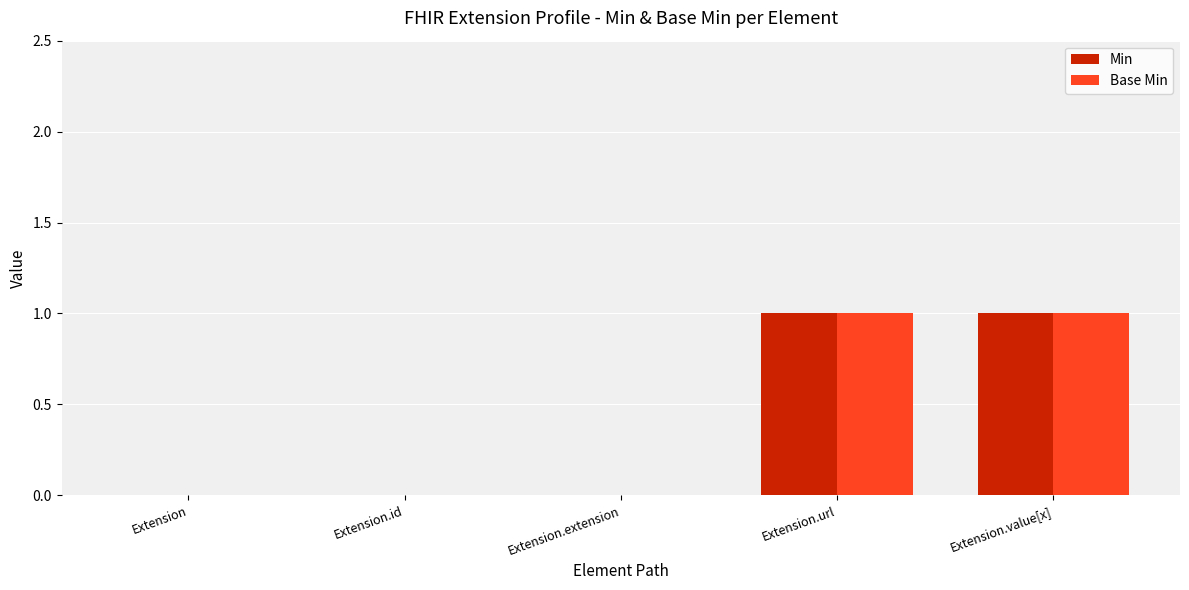

The Base Min series shows 0 at Extension.extension. True or false?

True